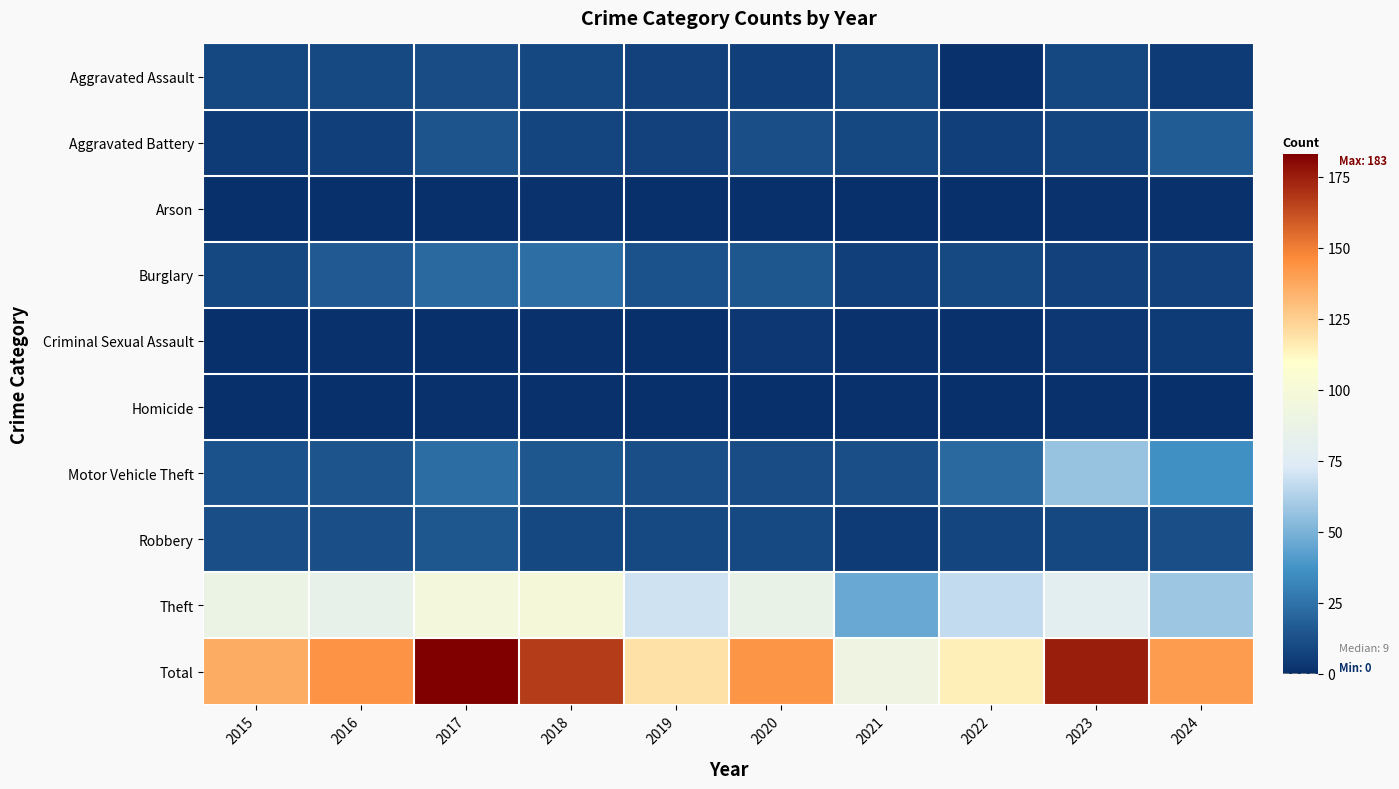

At which category is the sum across all series the highest?

2017